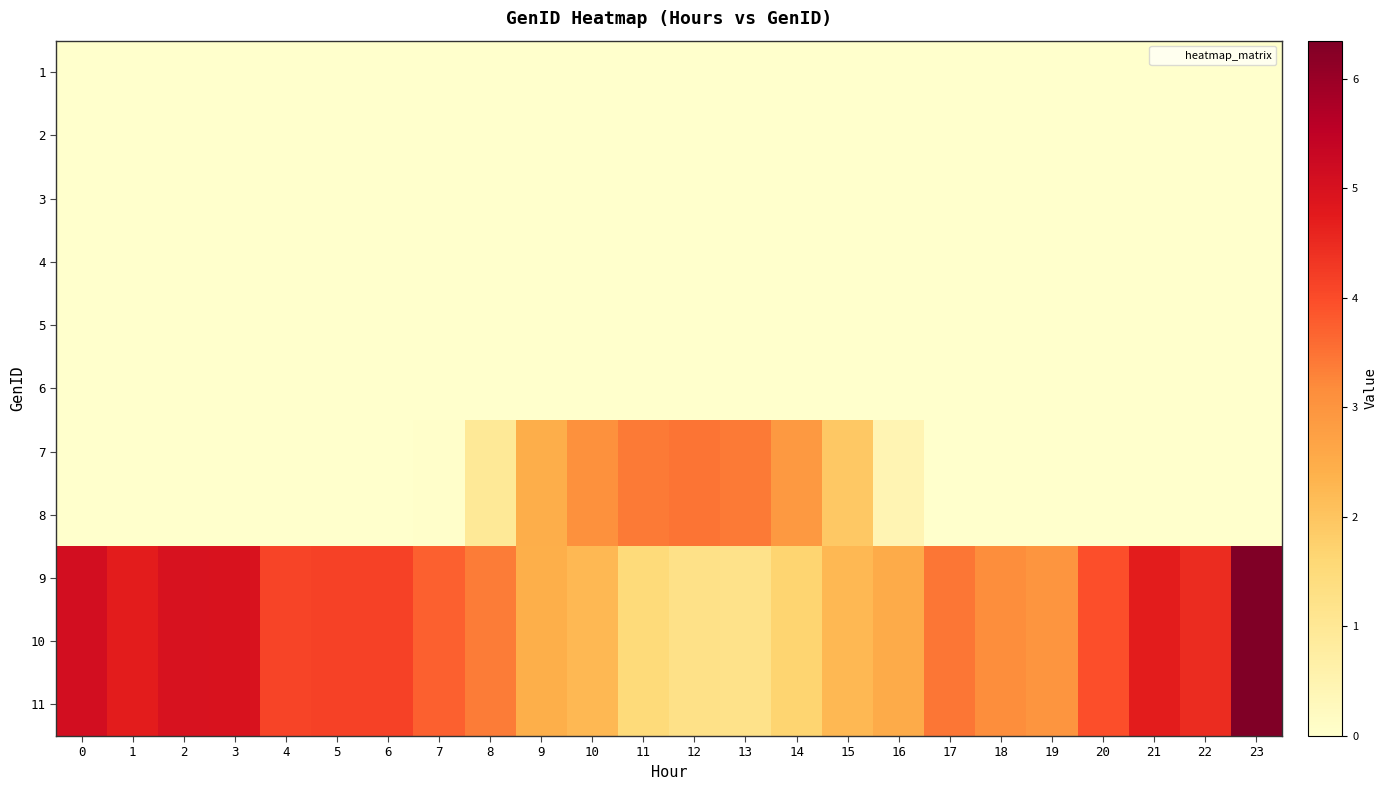

Reading left to right, what are all the values shown in this chart?

1: 0=0.0	1=0.0	2=0.0	3=0.0	4=0.0	5=0.0	6=0.0	7=0.0	8=0.0	9=0.0	10=0.0	11=0.0	12=0.0	13=0.0	14=0.0	15=0.0	16=0.0	17=0.0	18=0.0	19=0.0	20=0.0	21=0.0	22=0.0	23=0.0
2: 0=0.0	1=0.0	2=0.0	3=0.0	4=0.0	5=0.0	6=0.0	7=0.0	8=0.0	9=0.0	10=0.0	11=0.0	12=0.0	13=0.0	14=0.0	15=0.0	16=0.0	17=0.0	18=0.0	19=0.0	20=0.0	21=0.0	22=0.0	23=0.0
3: 0=0.0	1=0.0	2=0.0	3=0.0	4=0.0	5=0.0	6=0.0	7=0.0	8=0.0	9=0.0	10=0.0	11=0.0	12=0.0	13=0.0	14=0.0	15=0.0	16=0.0	17=0.0	18=0.0	19=0.0	20=0.0	21=0.0	22=0.0	23=0.0
4: 0=0.0	1=0.0	2=0.0	3=0.0	4=0.0	5=0.0	6=0.0	7=0.0	8=0.0	9=0.0	10=0.0	11=0.0	12=0.0	13=0.0	14=0.0	15=0.0	16=0.0	17=0.0	18=0.0	19=0.0	20=0.0	21=0.0	22=0.0	23=0.0
5: 0=0.0	1=0.0	2=0.0	3=0.0	4=0.0	5=0.0	6=0.0	7=0.0	8=0.0	9=0.0	10=0.0	11=0.0	12=0.0	13=0.0	14=0.0	15=0.0	16=0.0	17=0.0	18=0.0	19=0.0	20=0.0	21=0.0	22=0.0	23=0.0
6: 0=0.0	1=0.0	2=0.0	3=0.0	4=0.0	5=0.0	6=0.0	7=0.0	8=0.0	9=0.0	10=0.0	11=0.0	12=0.0	13=0.0	14=0.0	15=0.0	16=0.0	17=0.0	18=0.0	19=0.0	20=0.0	21=0.0	22=0.0	23=0.0
7: 0=0.0	1=0.0	2=0.0	3=0.0	4=0.0	5=0.0	6=0.0	7=0.0	8=0.9	9=2.5	10=3.1	11=3.4	12=3.5	13=3.4	14=2.9	15=1.9	16=0.5	17=0.0	18=0.0	19=0.0	20=0.0	21=0.0	22=0.0	23=0.0
8: 0=0.0	1=0.0	2=0.0	3=0.0	4=0.0	5=0.0	6=0.0	7=0.0	8=0.9	9=2.5	10=3.1	11=3.4	12=3.5	13=3.4	14=2.9	15=1.9	16=0.5	17=0.0	18=0.0	19=0.0	20=0.0	21=0.0	22=0.0	23=0.0
9: 0=5.1	1=4.7	2=5.0	3=5.0	4=4.1	5=4.2	6=4.2	7=3.7	8=3.4	9=2.4	10=2.2	11=1.5	12=1.3	13=1.2	14=1.7	15=2.3	16=2.5	17=3.5	18=3.1	19=3.0	20=3.9	21=4.7	22=4.5	23=6.3
10: 0=5.1	1=4.7	2=5.0	3=5.0	4=4.1	5=4.2	6=4.2	7=3.7	8=3.4	9=2.4	10=2.2	11=1.5	12=1.3	13=1.2	14=1.7	15=2.3	16=2.5	17=3.5	18=3.1	19=3.0	20=3.9	21=4.7	22=4.5	23=6.3
11: 0=5.1	1=4.7	2=5.0	3=5.0	4=4.1	5=4.2	6=4.2	7=3.7	8=3.4	9=2.4	10=2.2	11=1.5	12=1.3	13=1.2	14=1.7	15=2.3	16=2.5	17=3.5	18=3.1	19=3.0	20=3.9	21=4.7	22=4.5	23=6.3